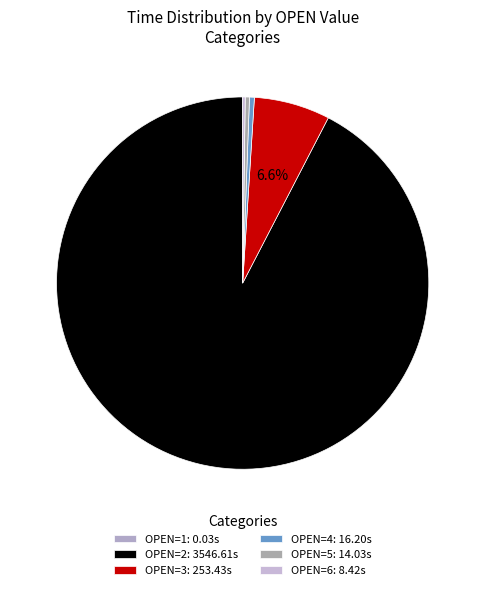

Is there a majority slice in this chart?

Yes